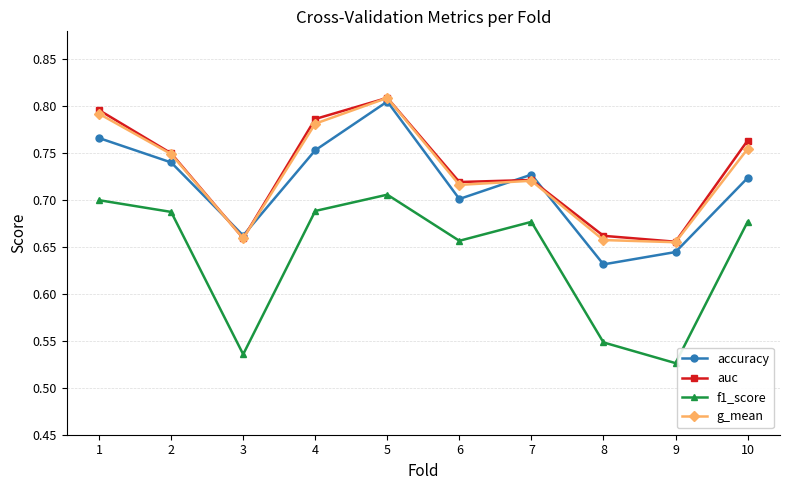

Count the f1_score values in the range 0 to 1.

10